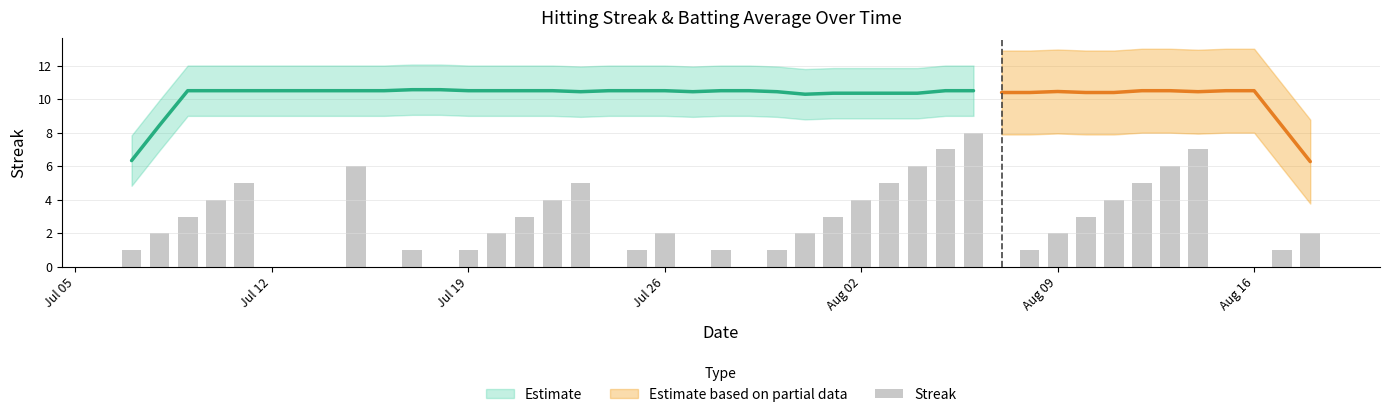

Reading left to right, what are all the values shown in this chart?

1	2	3	4	5	6	0	1	0	1	2	3	4	5	0	1	2	0	1	0	1	2	3	4	5	6	7	8	0	1	2	3	4	5	6	7	0	0	1	2